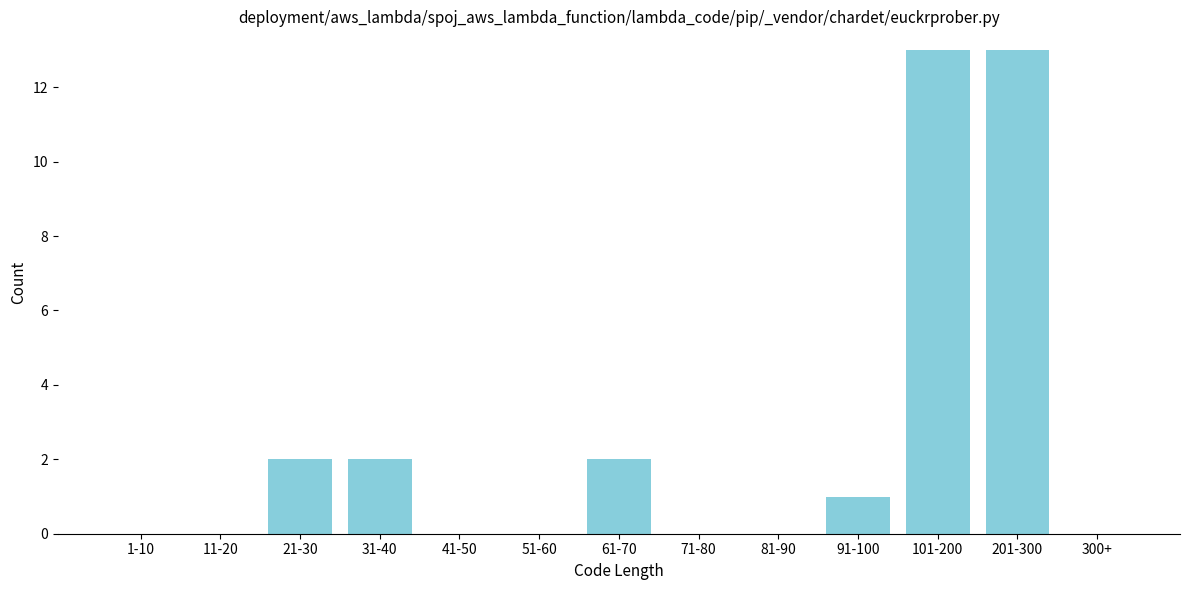

Reading left to right, extract all data points from this chart.

1-10=0	11-20=0	21-30=2	31-40=2	41-50=0	51-60=0	61-70=2	71-80=0	81-90=0	91-100=1	101-200=13	201-300=13	300+=0